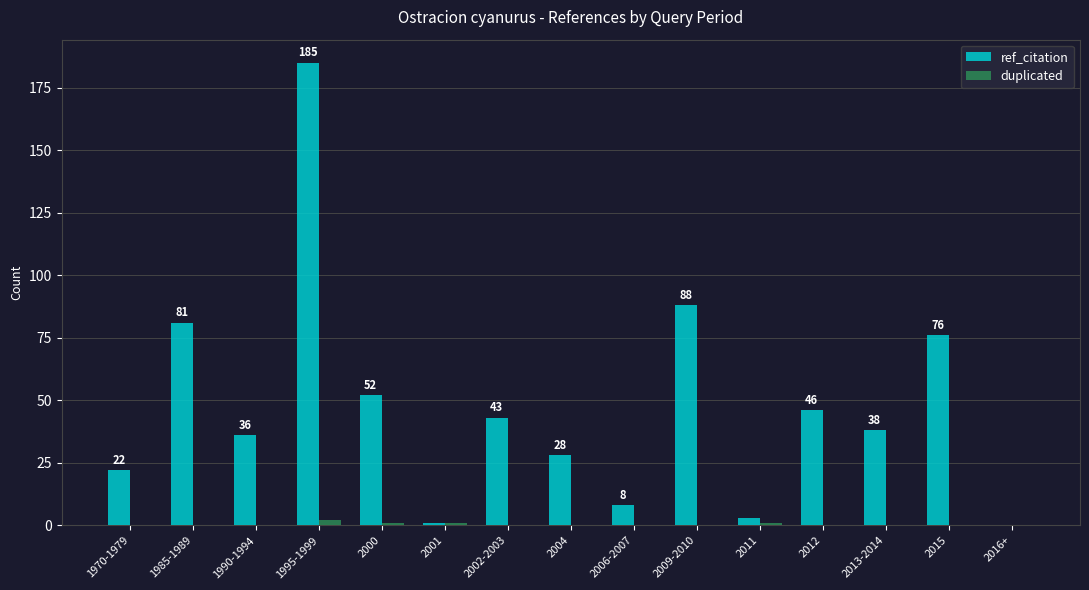

What is the sum of all duplicated values?

5